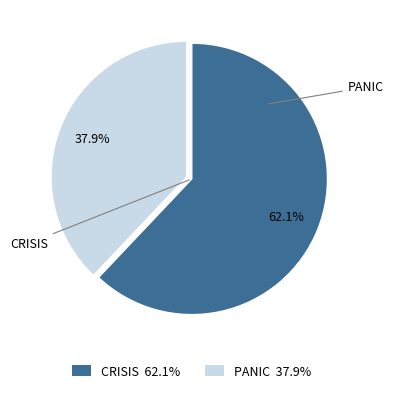

Count the number of slices in the pie.

2